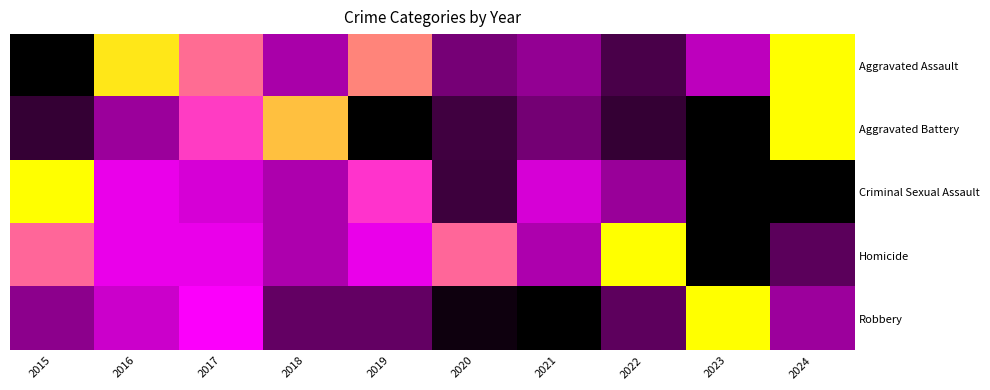

Reading left to right, extract all data points from this chart.

Aggravated Assault: 2015=0.0	2016=1.0	2017=0.8	2018=0.4	2019=0.8	2020=0.3	2021=0.3	2022=0.2	2023=0.5	2024=1.0
Aggravated Battery: 2015=0.1	2016=0.3	2017=0.7	2018=0.9	2019=0.0	2020=0.1	2021=0.3	2022=0.1	2023=0.0	2024=1.0
Criminal Sexual Assault: 2015=1.0	2016=0.6	2017=0.5	2018=0.4	2019=0.7	2020=0.1	2021=0.5	2022=0.3	2023=0.0	2024=0.0
Homicide: 2015=0.8	2016=0.6	2017=0.6	2018=0.4	2019=0.6	2020=0.8	2021=0.4	2022=1.0	2023=0.0	2024=0.2
Robbery: 2015=0.3	2016=0.5	2017=0.7	2018=0.2	2019=0.2	2020=0.0	2021=0.0	2022=0.2	2023=1.0	2024=0.3